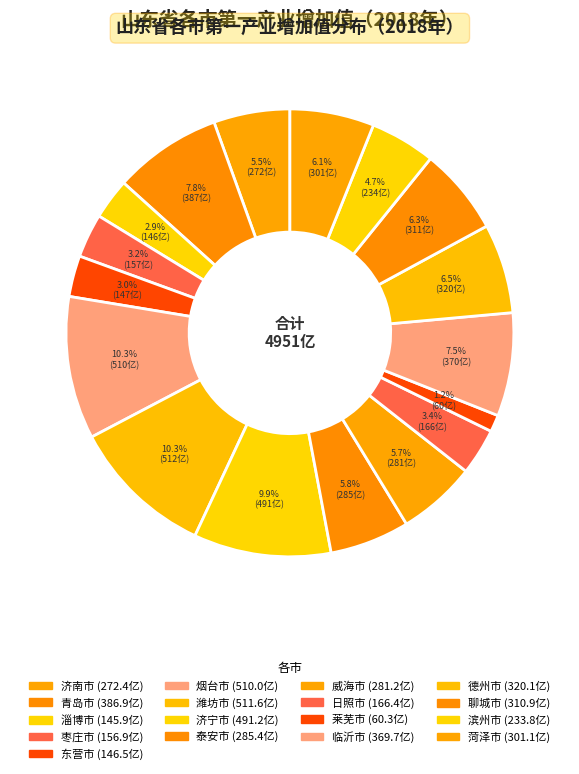

What is the change in value from 烟台市 to 滨州市?

-276.2